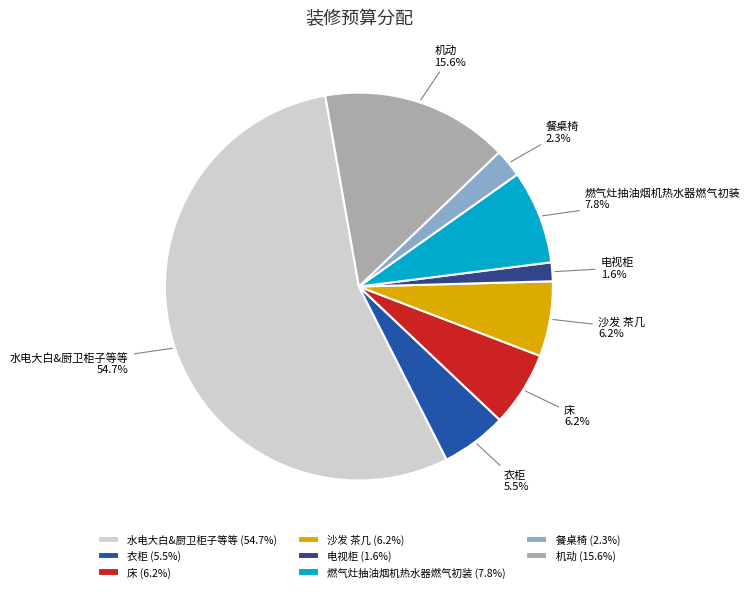

True or false: 燃气灶抽油烟机热水器燃气初装 accounts for 8% of the total.

True